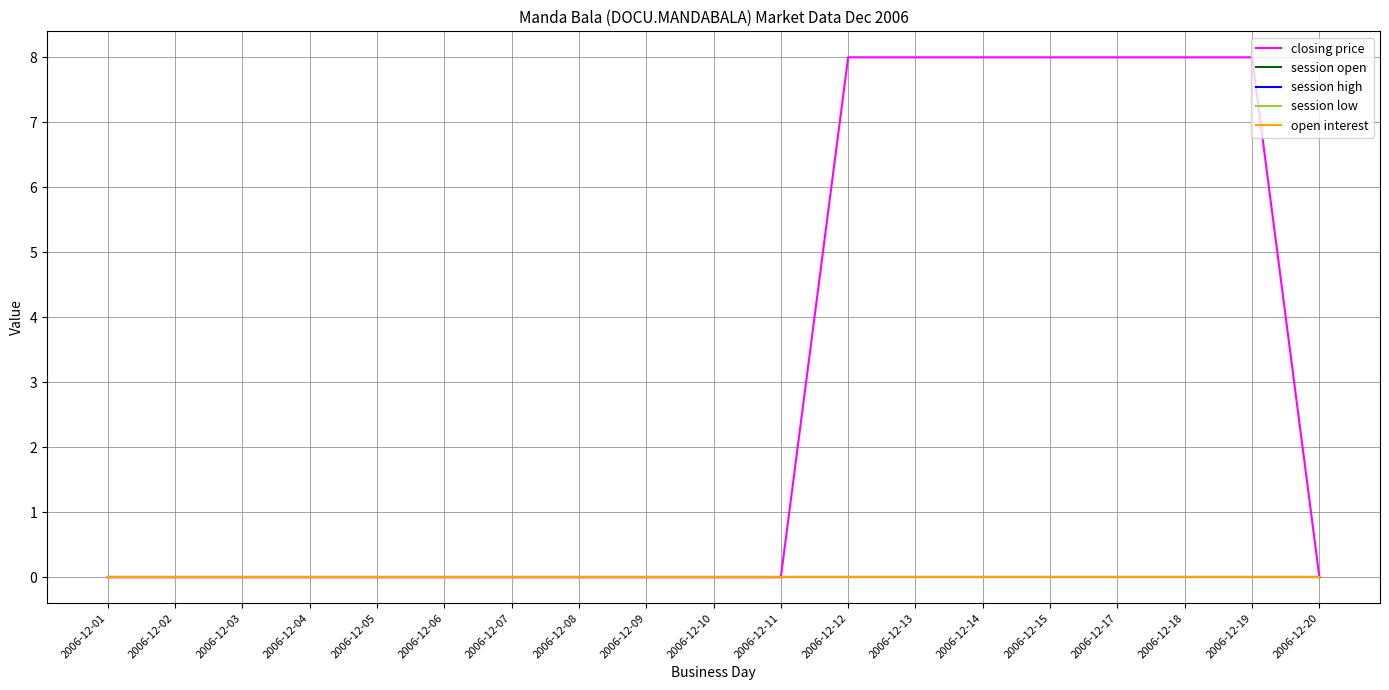

True or false: closing price has more than 1 interior local peaks.

False